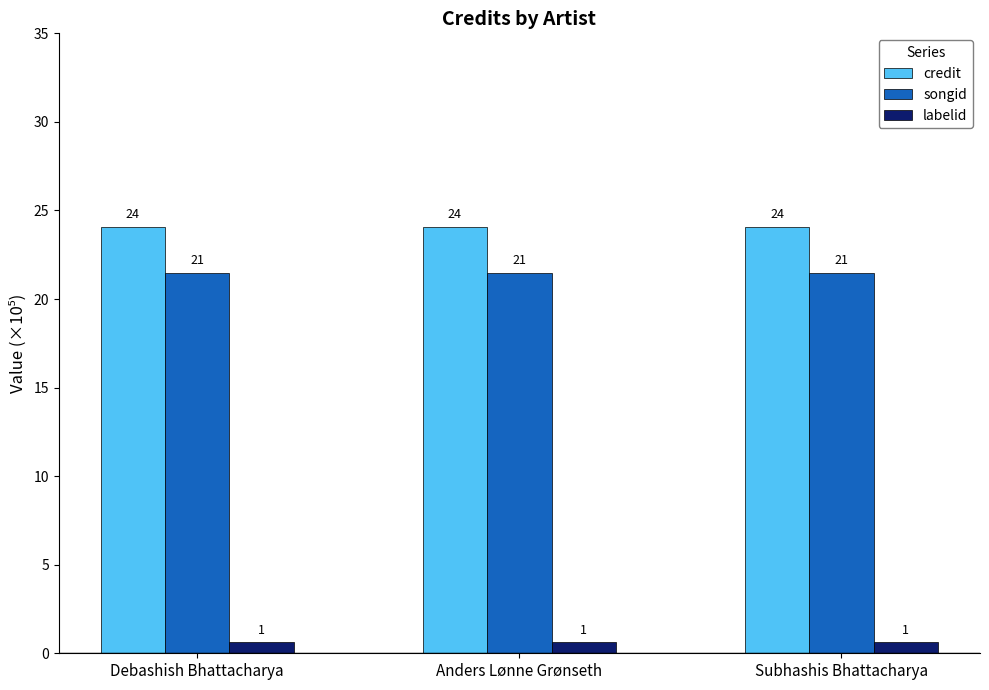

What is the minimum value for labelid?

0.6